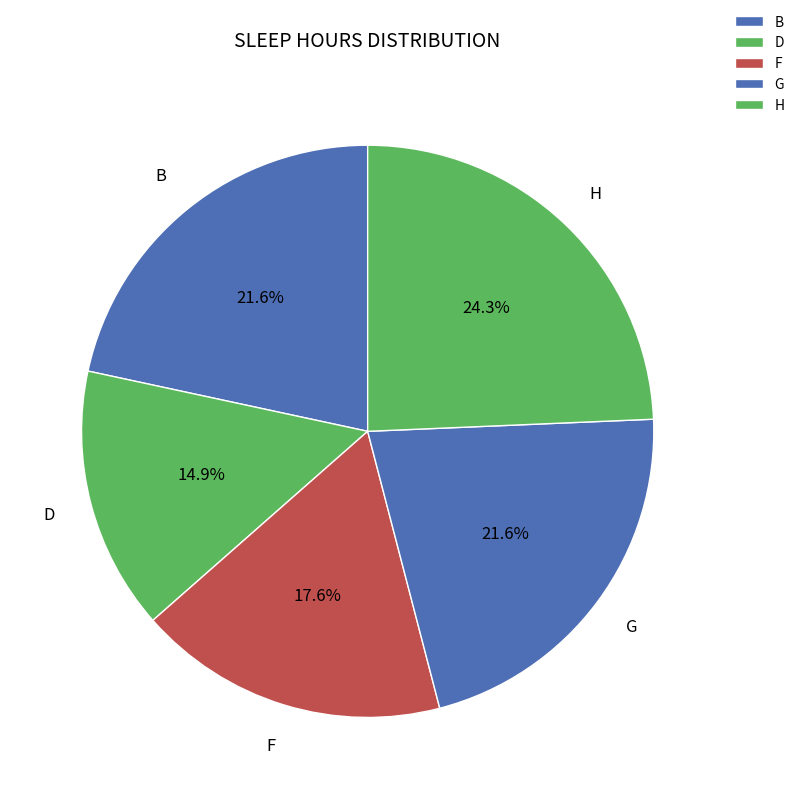

Is there a majority slice in this chart?

No